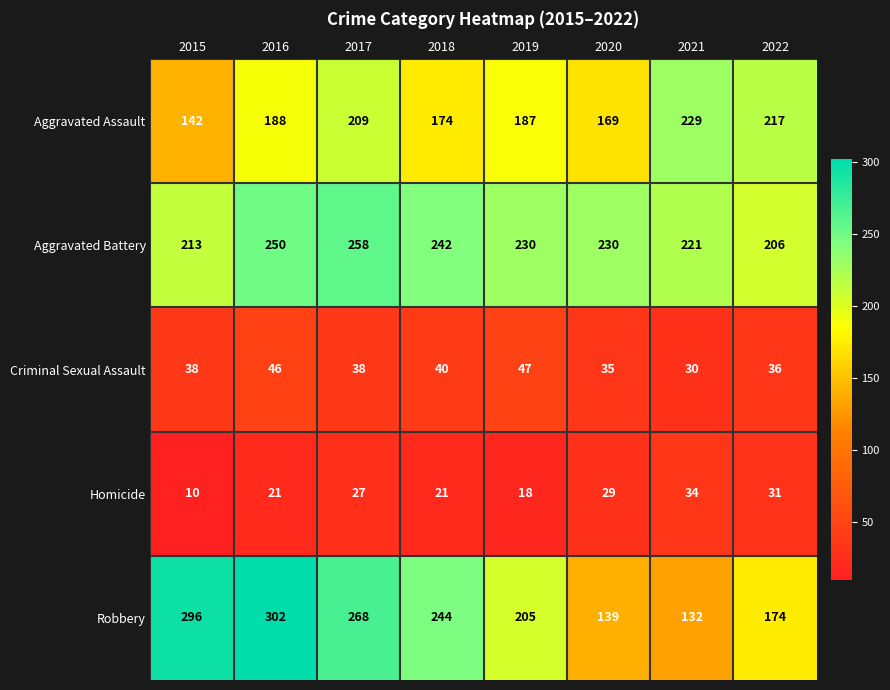

Rank the series by their maximum value, from lowest to highest.

Homicide, Criminal Sexual Assault, Aggravated Assault, Aggravated Battery, Robbery